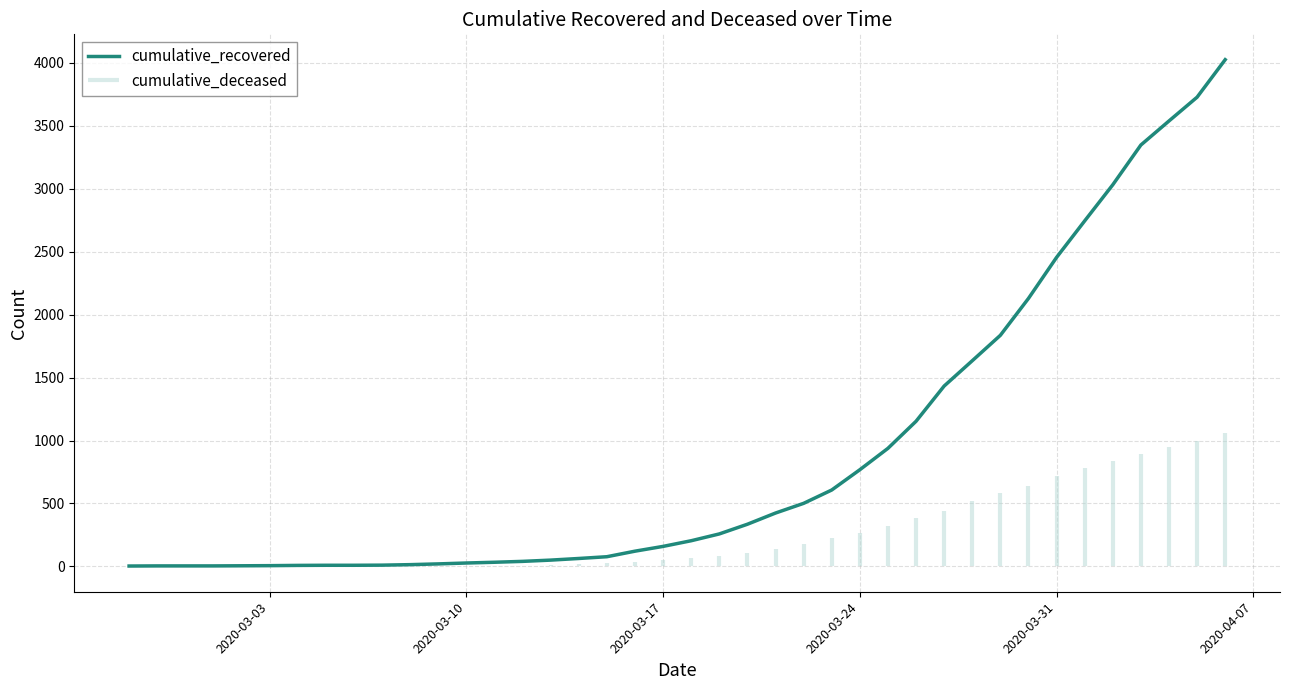

Between 2020-03-16 and 2020-03-09, which is larger?

2020-03-16